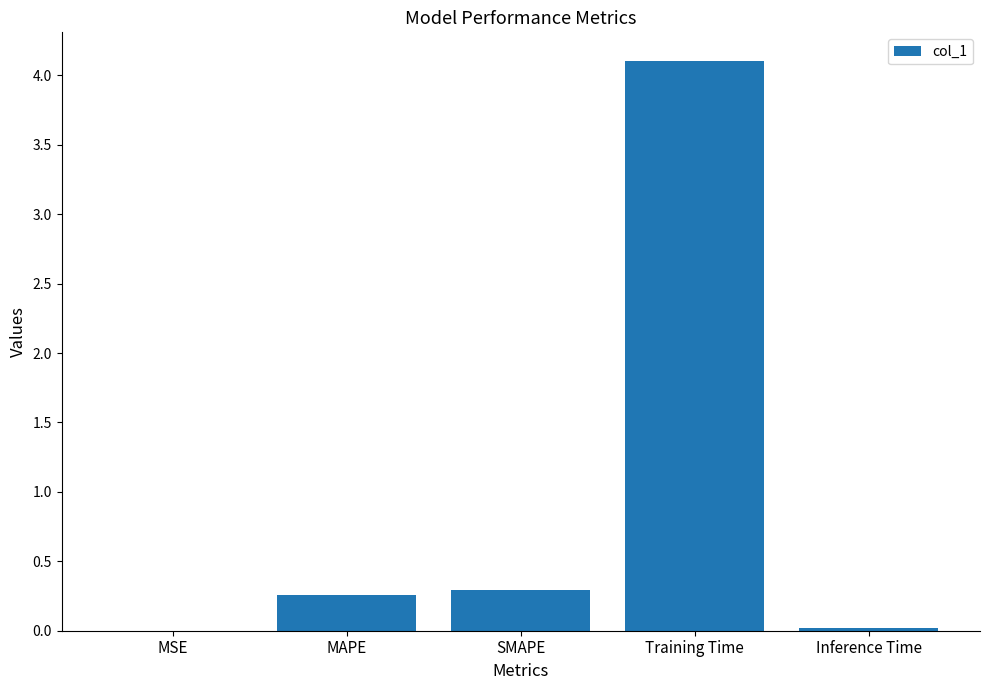

What is the sum of the values at Training Time and MAPE?

4.4